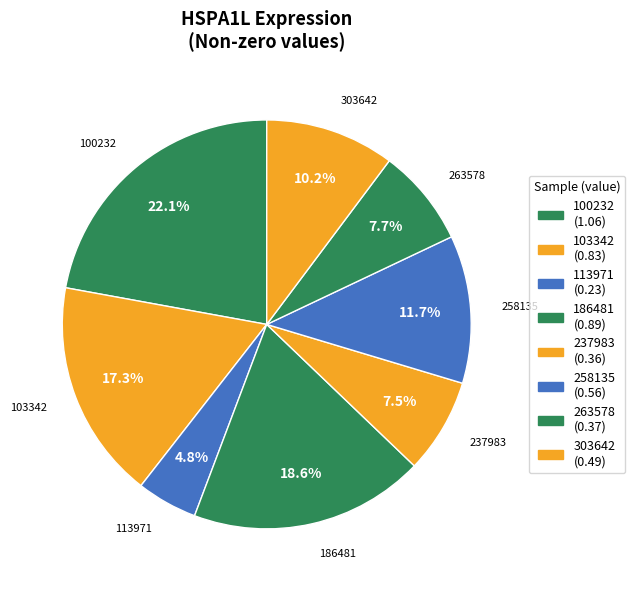

How many slices are in this pie chart?

8